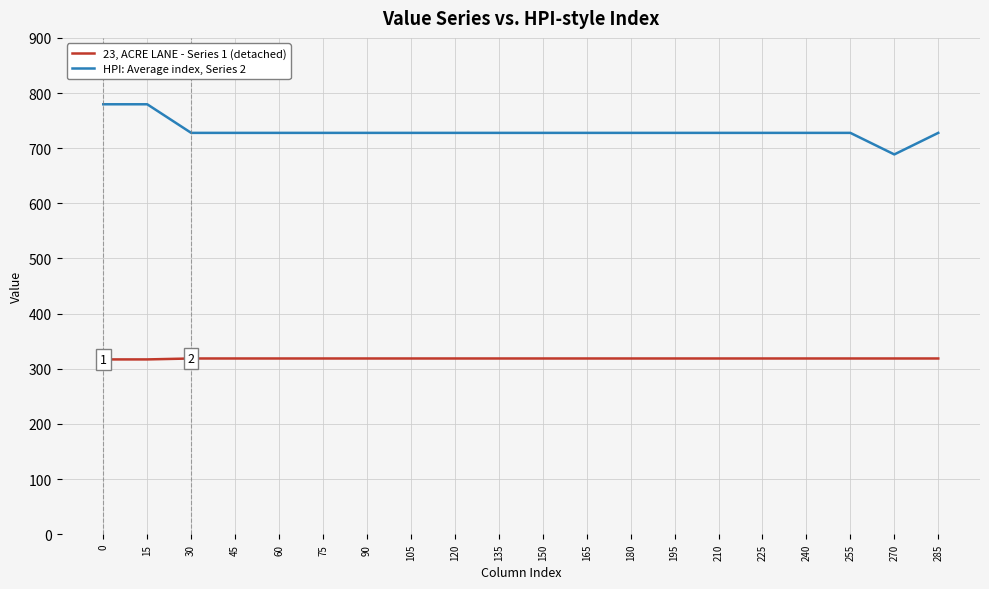

Which series has the widest spread of values?

HPI: Average index, Series 2